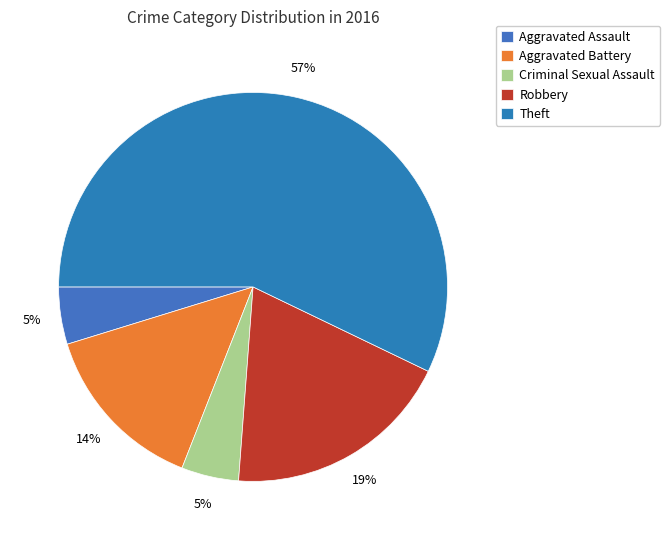

Is Theft the majority of the pie?

Yes